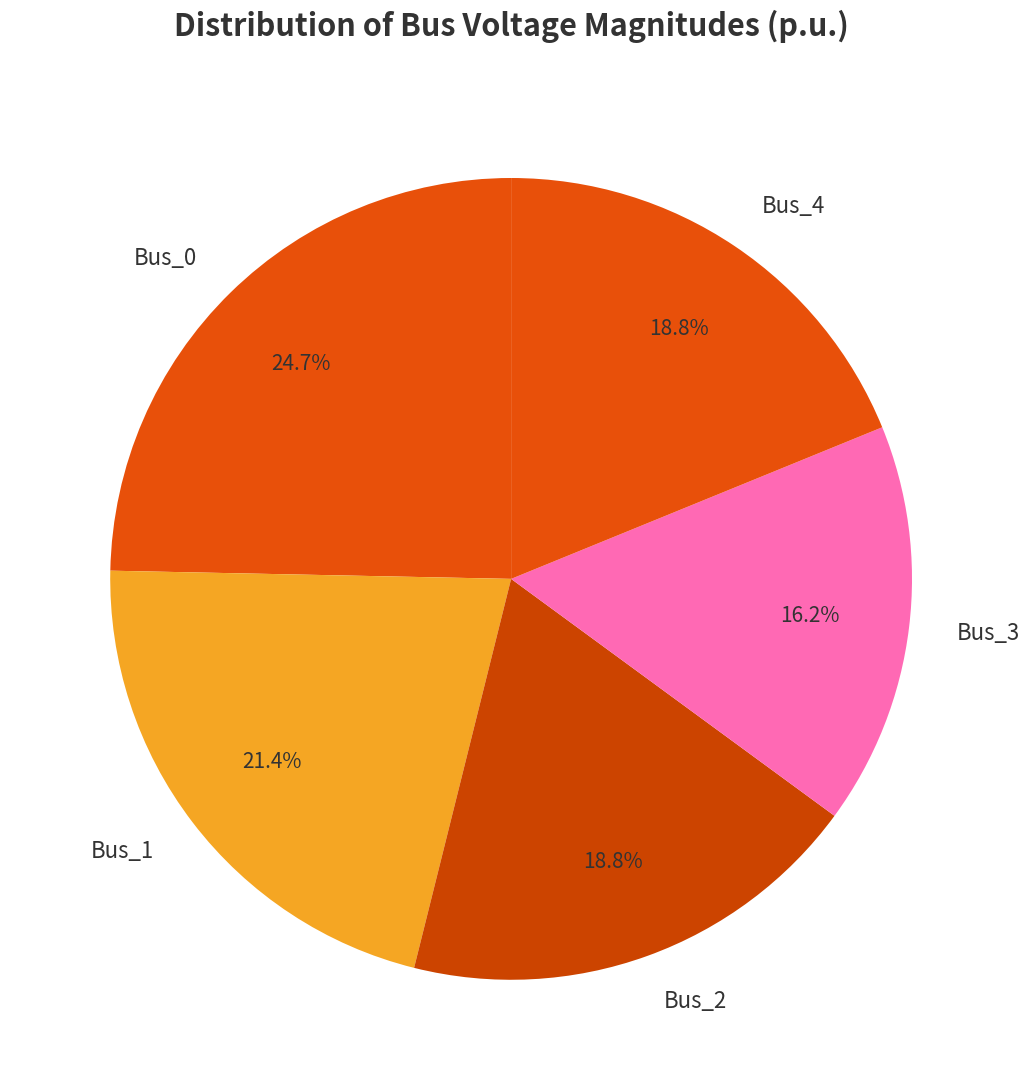

Count the number of slices in the pie.

5